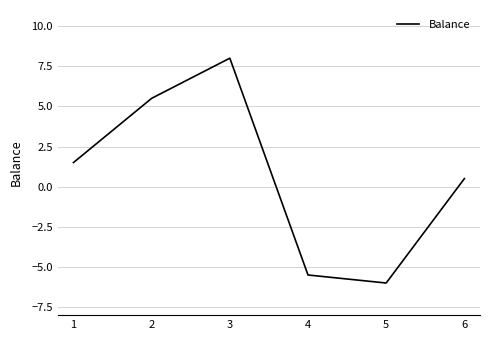

Count the number of categories in the chart.

6